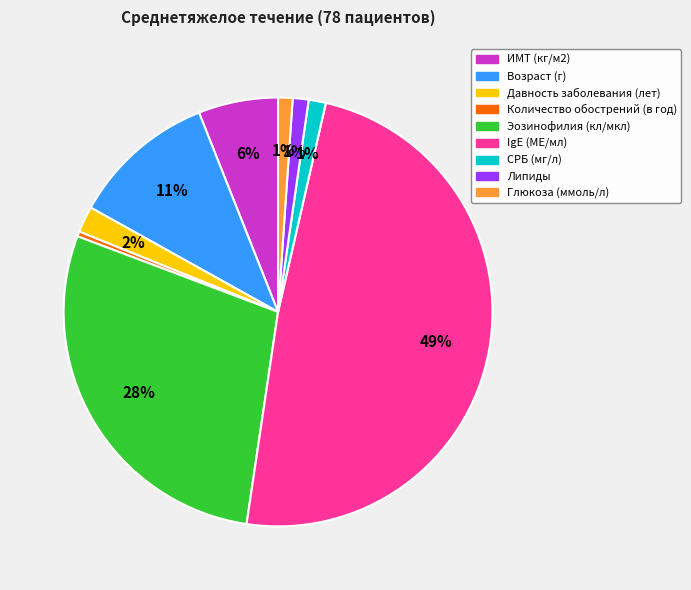

What is the smallest slice in the pie chart?

Количество обострений (в год)